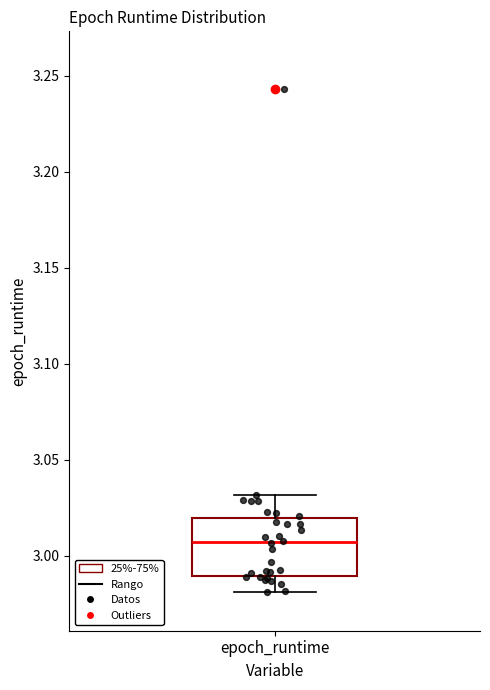

Transcribe this box plot: give where the median line is, the range the box spans, and where the two whiskers end, as read against the y-axis. The values are not printed on the chart, so give them approximately, as read against the axis.

median 3.005, box 2.990 to 3.020, whiskers 2.980 to 3.030